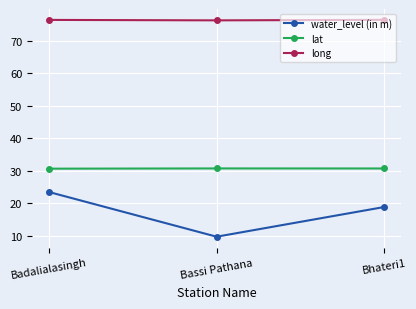

The value of lat at Badalialasingh is 48.0. True or false?

False